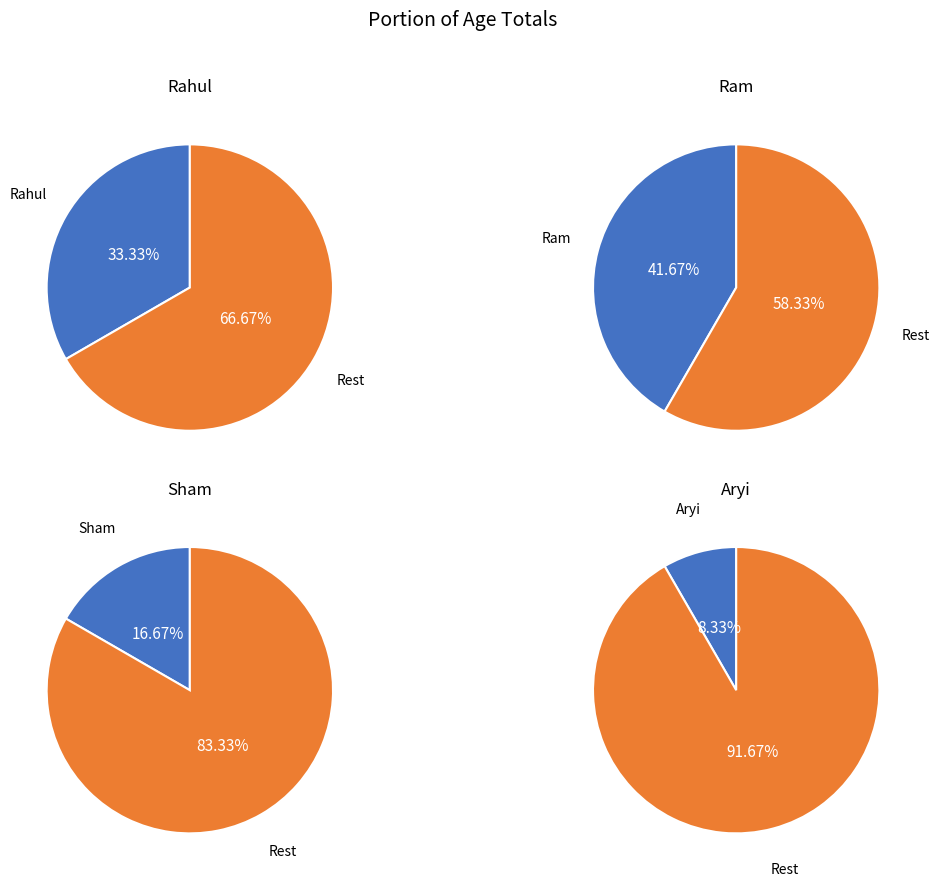

Does Aryi account for over 50% of the chart?

No